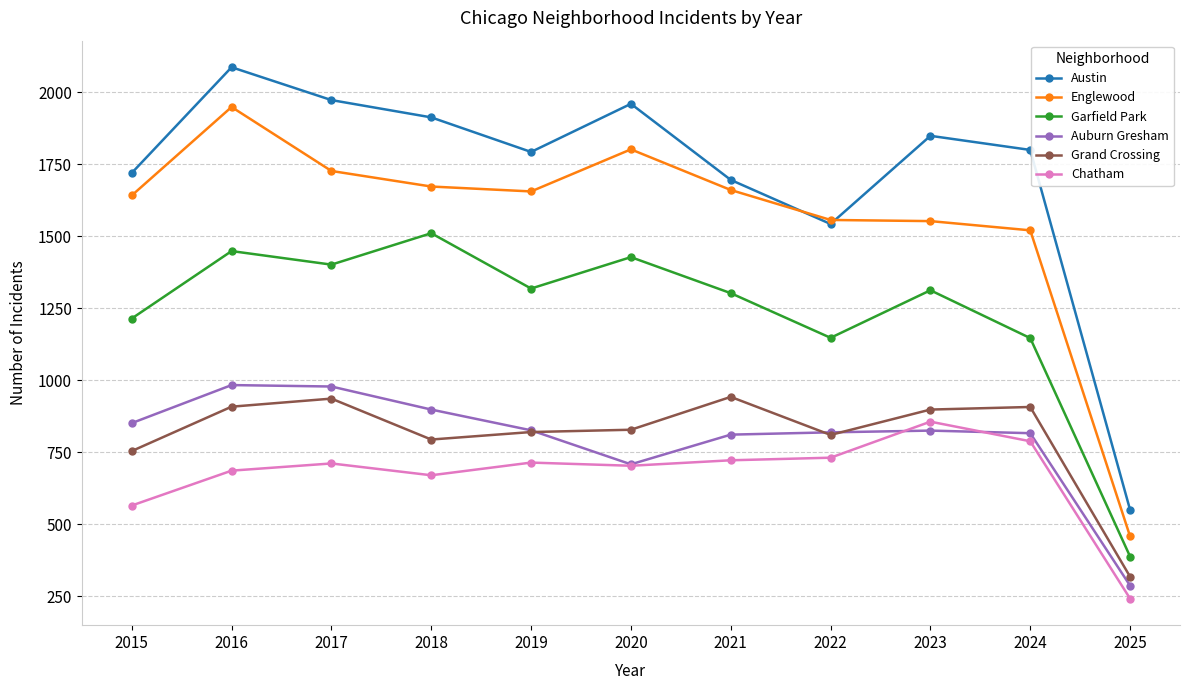

How many data points in Englewood are less than 1655?

5